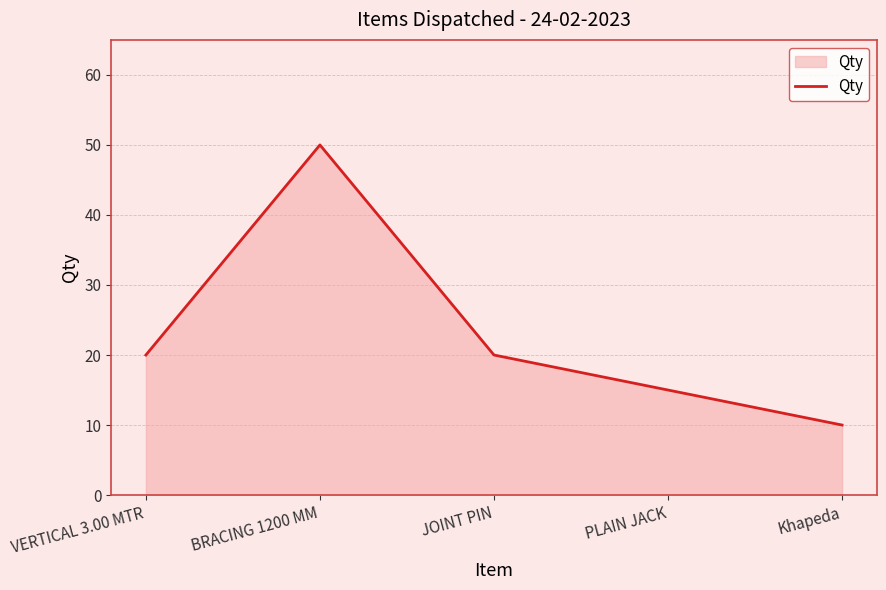

What is the sum of the values at BRACING 1200 MM and Khapeda?

60